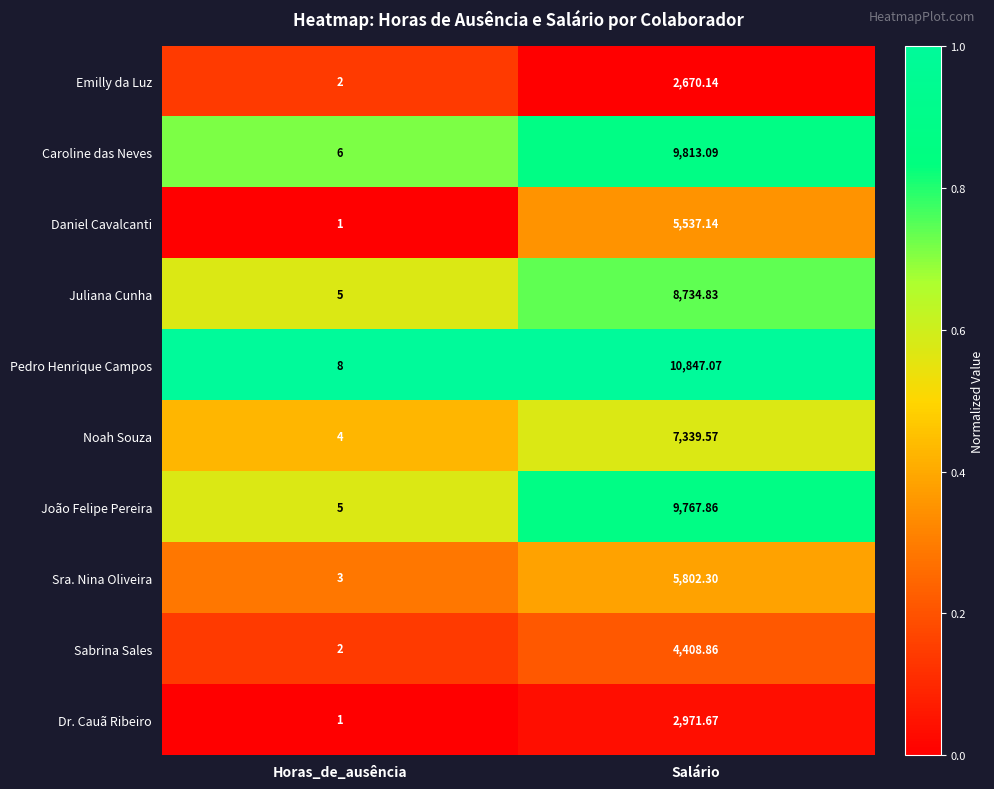

Is the value of Daniel Cavalcanti at Horas_de_ausência greater than the value of Emilly da Luz at Horas_de_ausência?

No